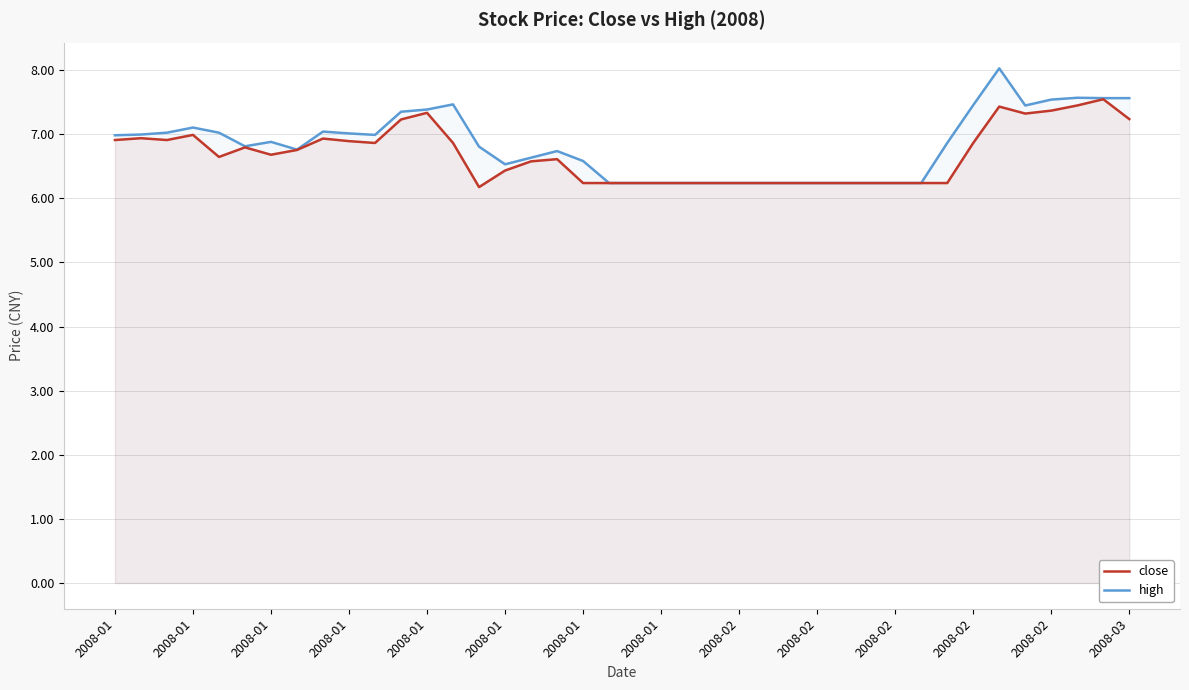

Read the high value at 17.

6.7